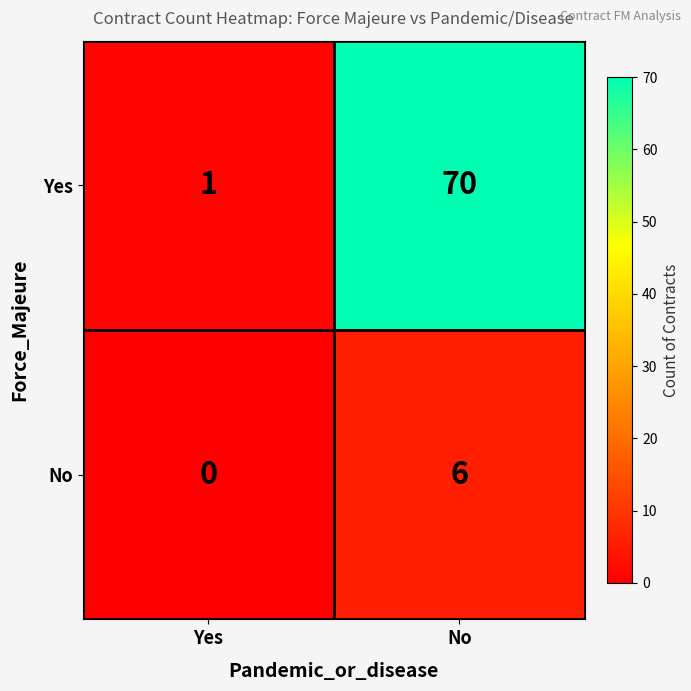

What is the total value across all series at Yes?

1